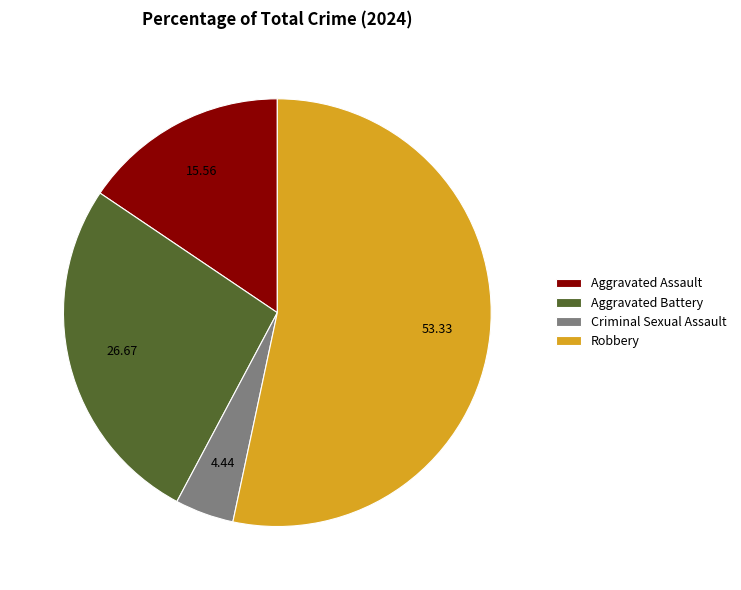

Approximately how many times larger is the value at Aggravated Battery compared to Aggravated Assault?

1.7